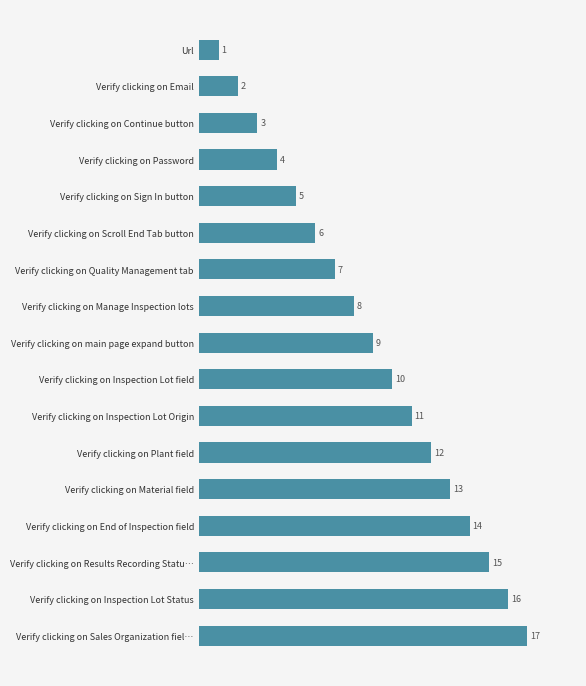

Between Url and Verify clicking on Password, which is larger?

Verify clicking on Password